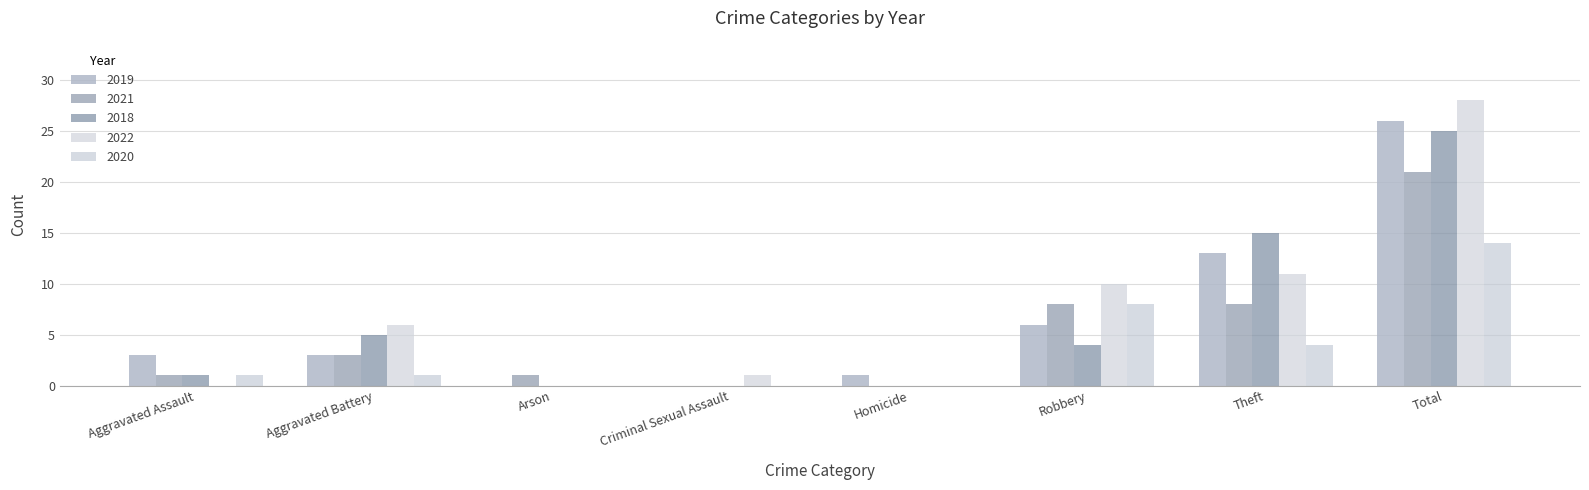

Which label corresponds to the smallest value in the chart?

Arson